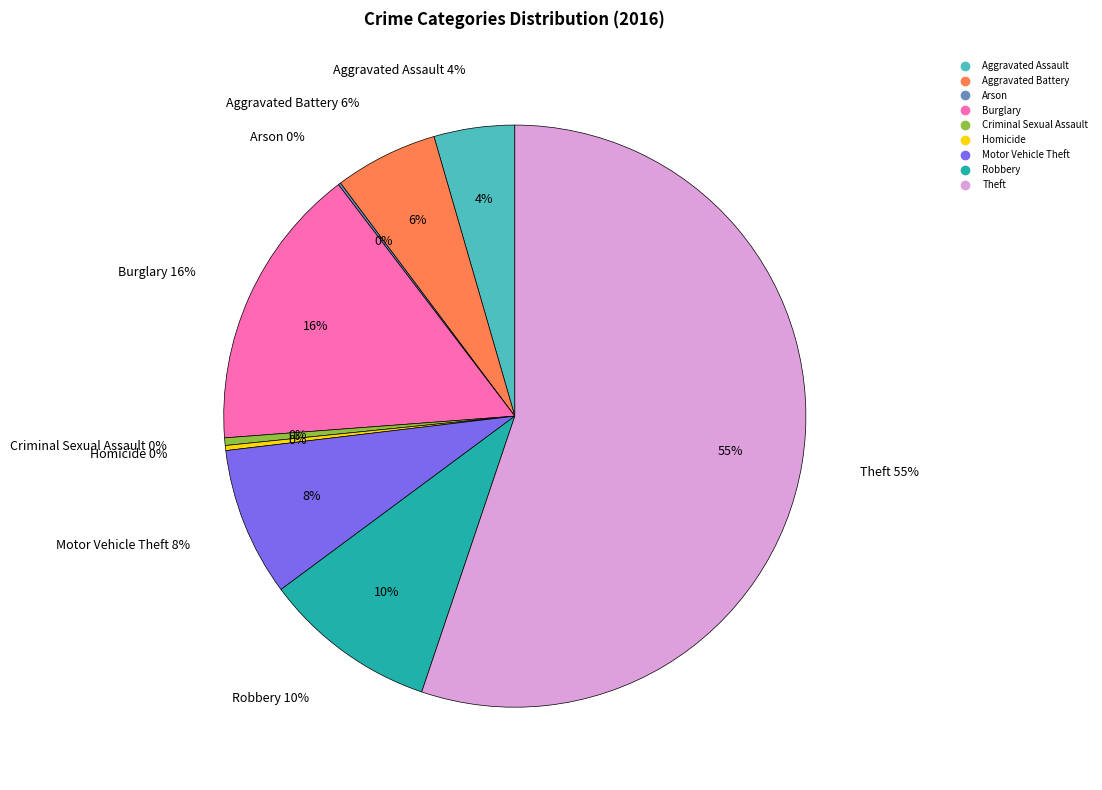

To the nearest percent, what portion does Robbery represent?

10%